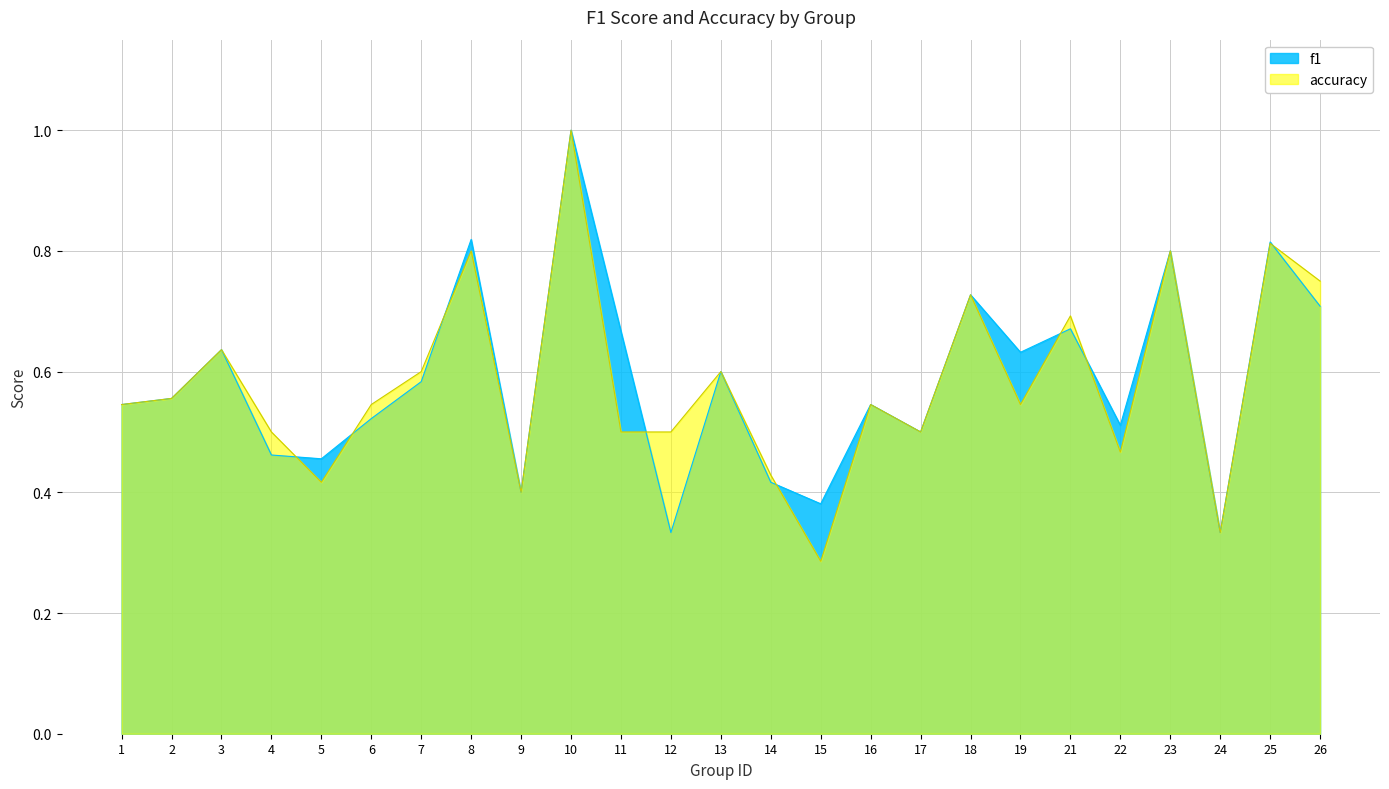

Rank the series by their average value, from highest to lowest.

f1, accuracy